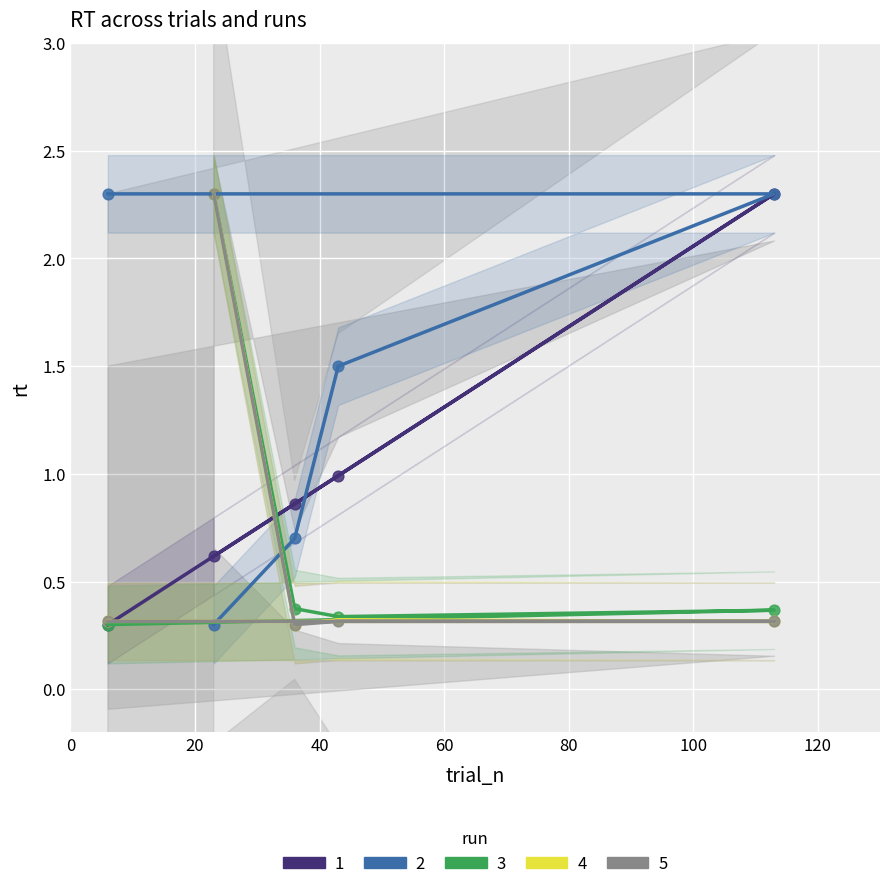

At how many categories does at least one series exceed 1?

4